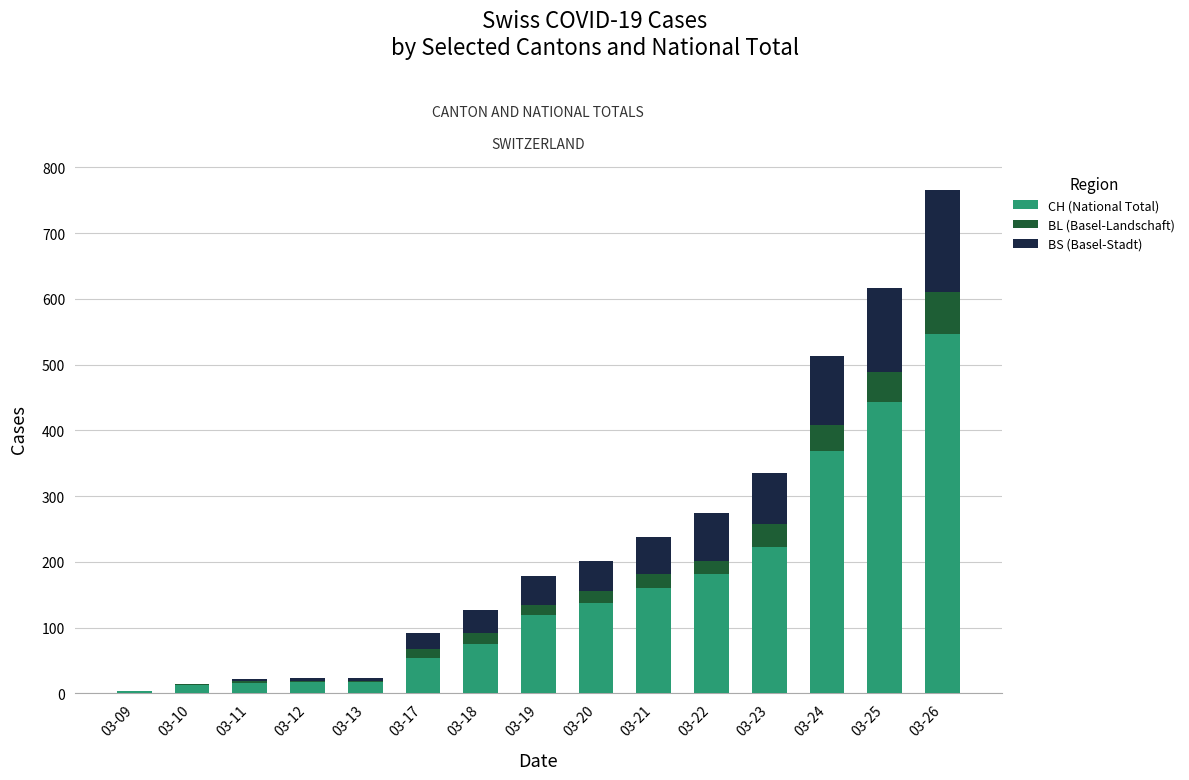

What is the sum of all CH (National Total) values?

2371